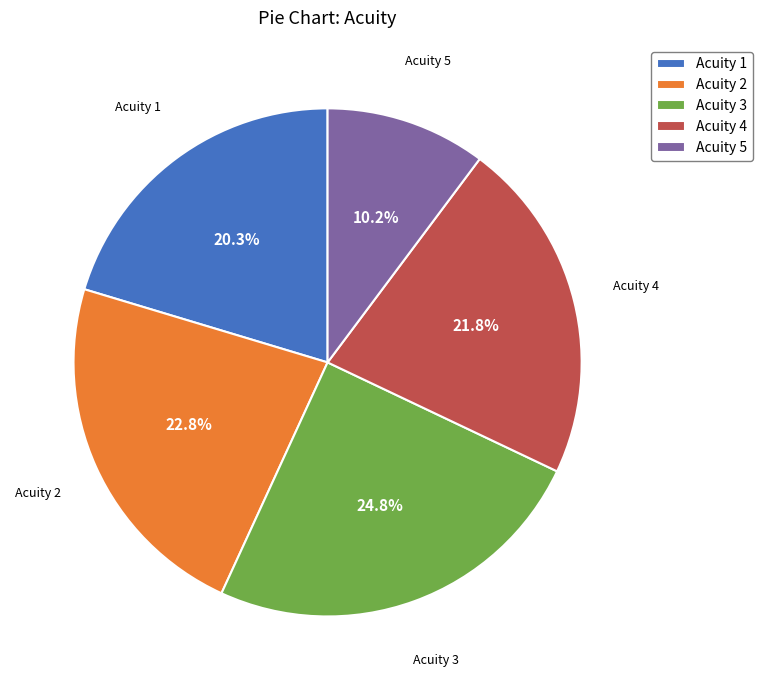

Rank the categories by value from lowest to highest.

Acuity 5, Acuity 1, Acuity 4, Acuity 2, Acuity 3